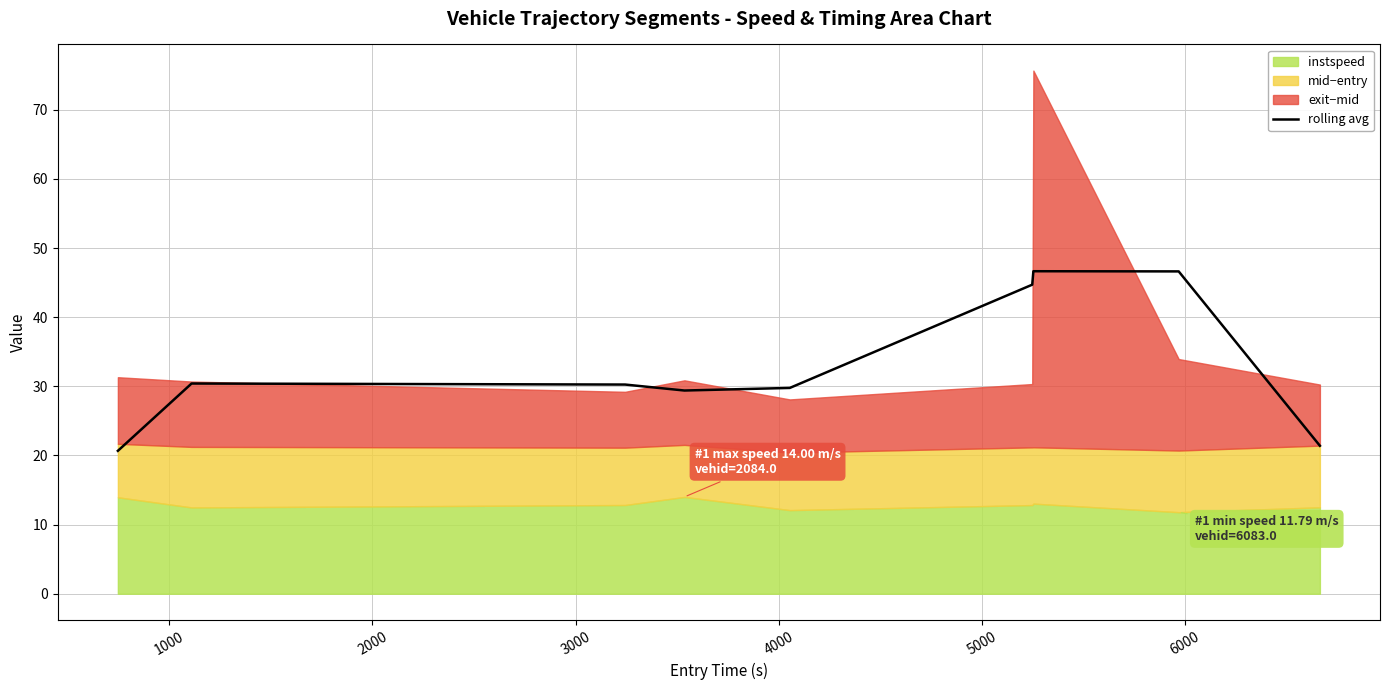

What is the maximum value for rolling avg?

46.6